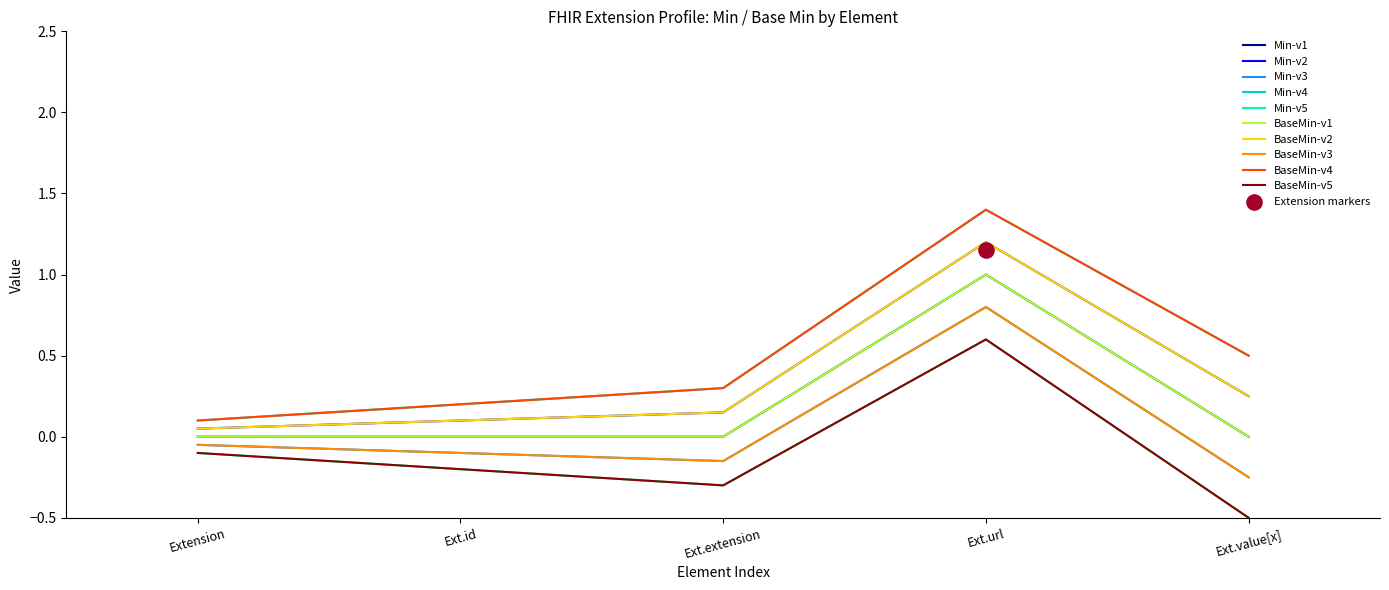

What is the total value across all series at base_min?

1